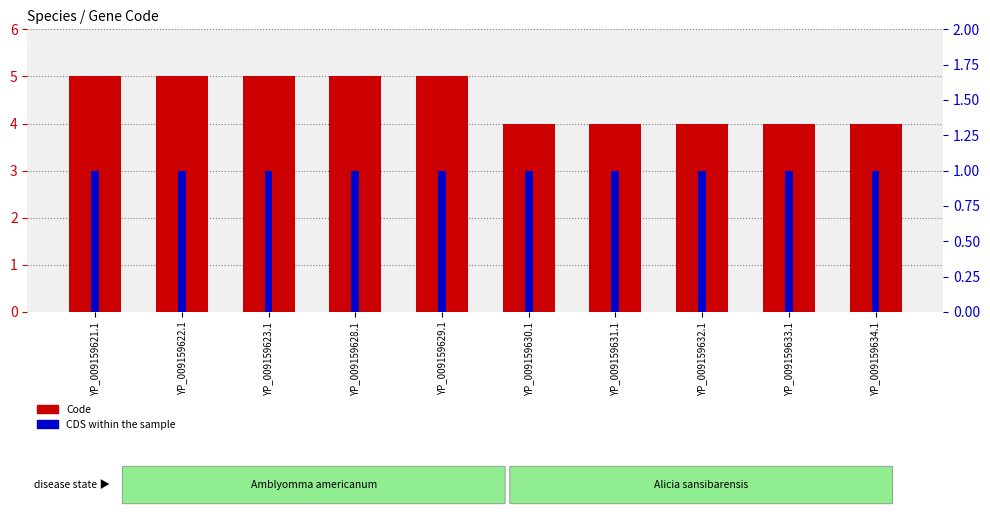

Rank the series by their maximum value, from lowest to highest.

CDS within the sample, Code